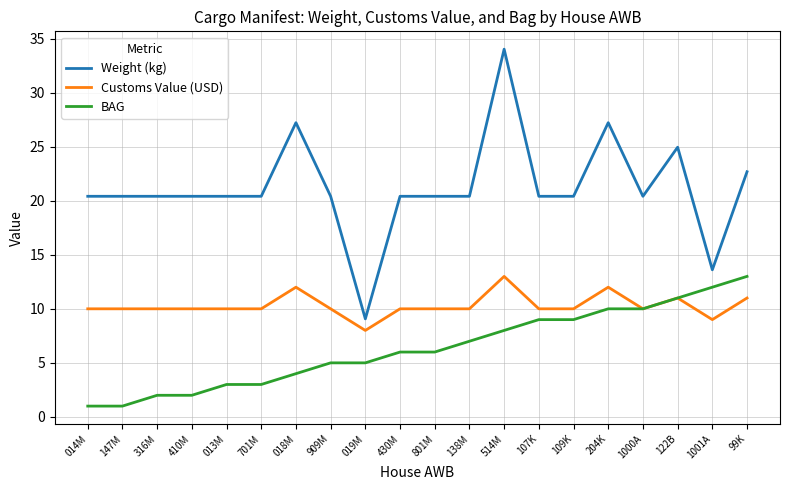

The Customs Value (USD) series shows 14.2 at 013M. True or false?

False